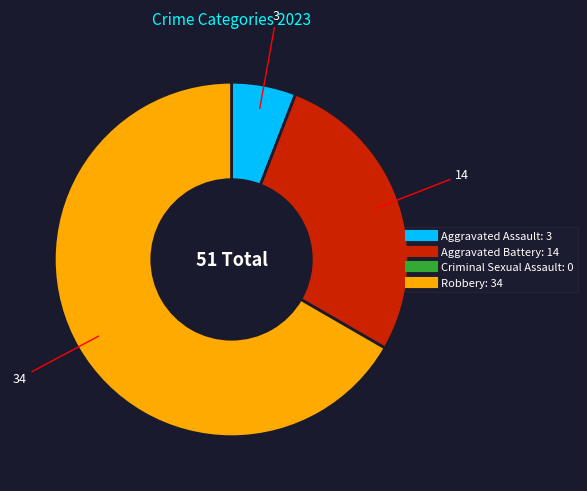

Does any single category account for the majority?

Yes